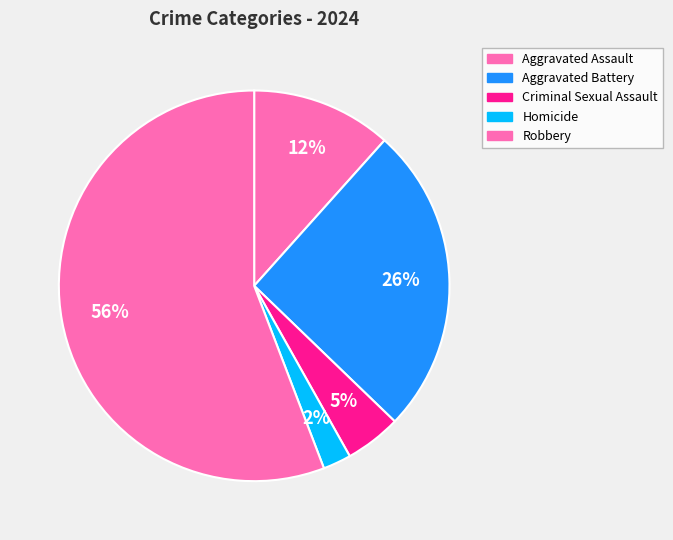

How many segments does this pie chart have?

5